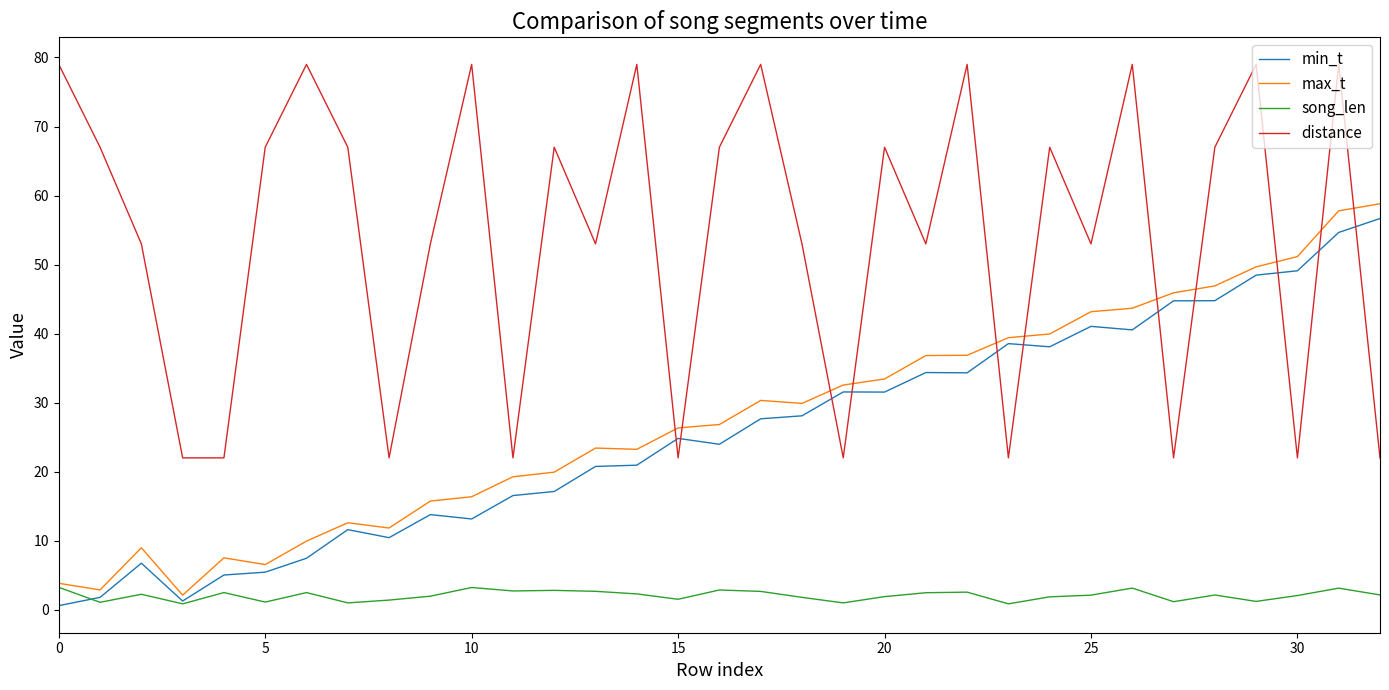

How many categories are shown in the chart?

33